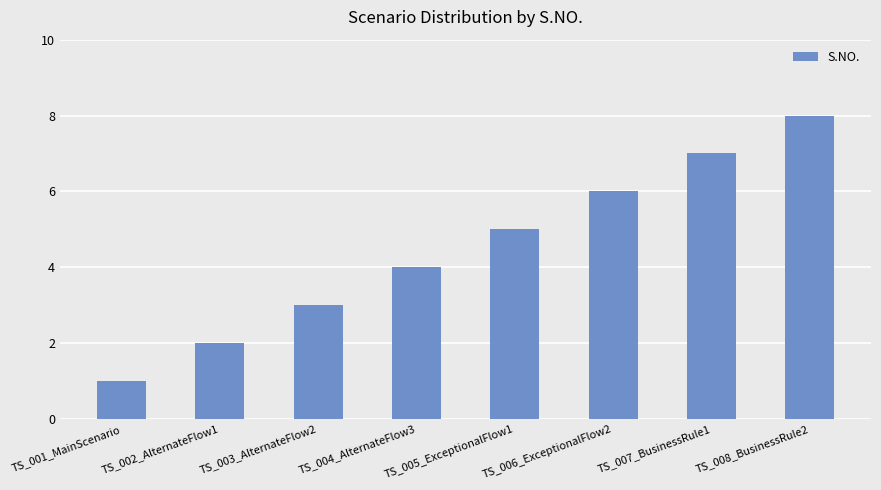

What is the label of the 6th bar from the left?

TS_006_ExceptionalFlow2